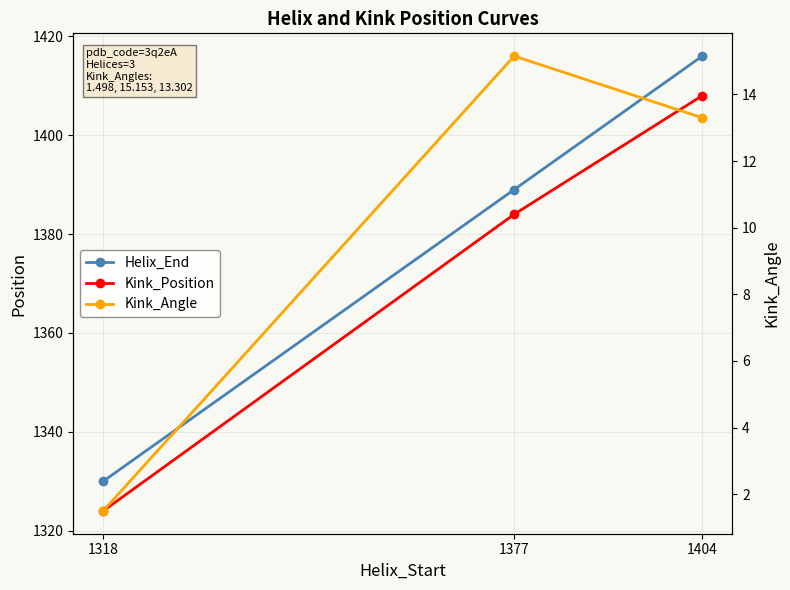

What is the minimum value for Kink_Angle?

1.5